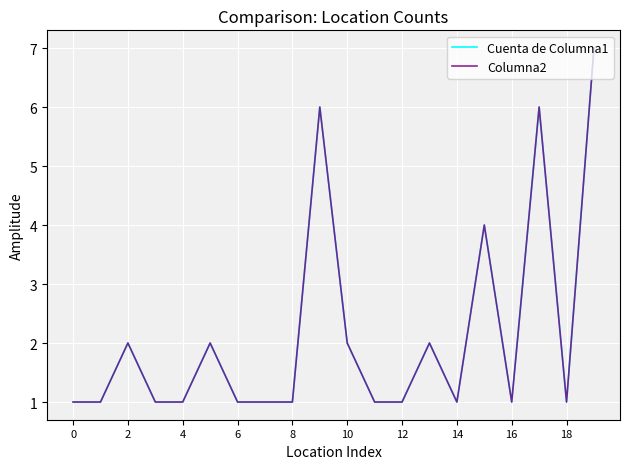

At how many categories does at least one series exceed 1?

8